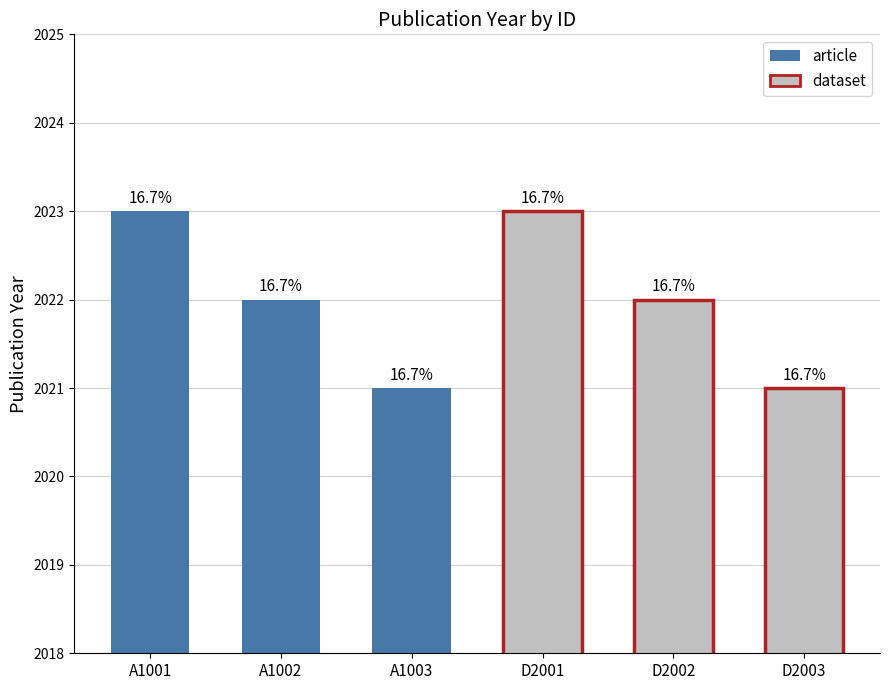

What is the greatest value displayed?

2023